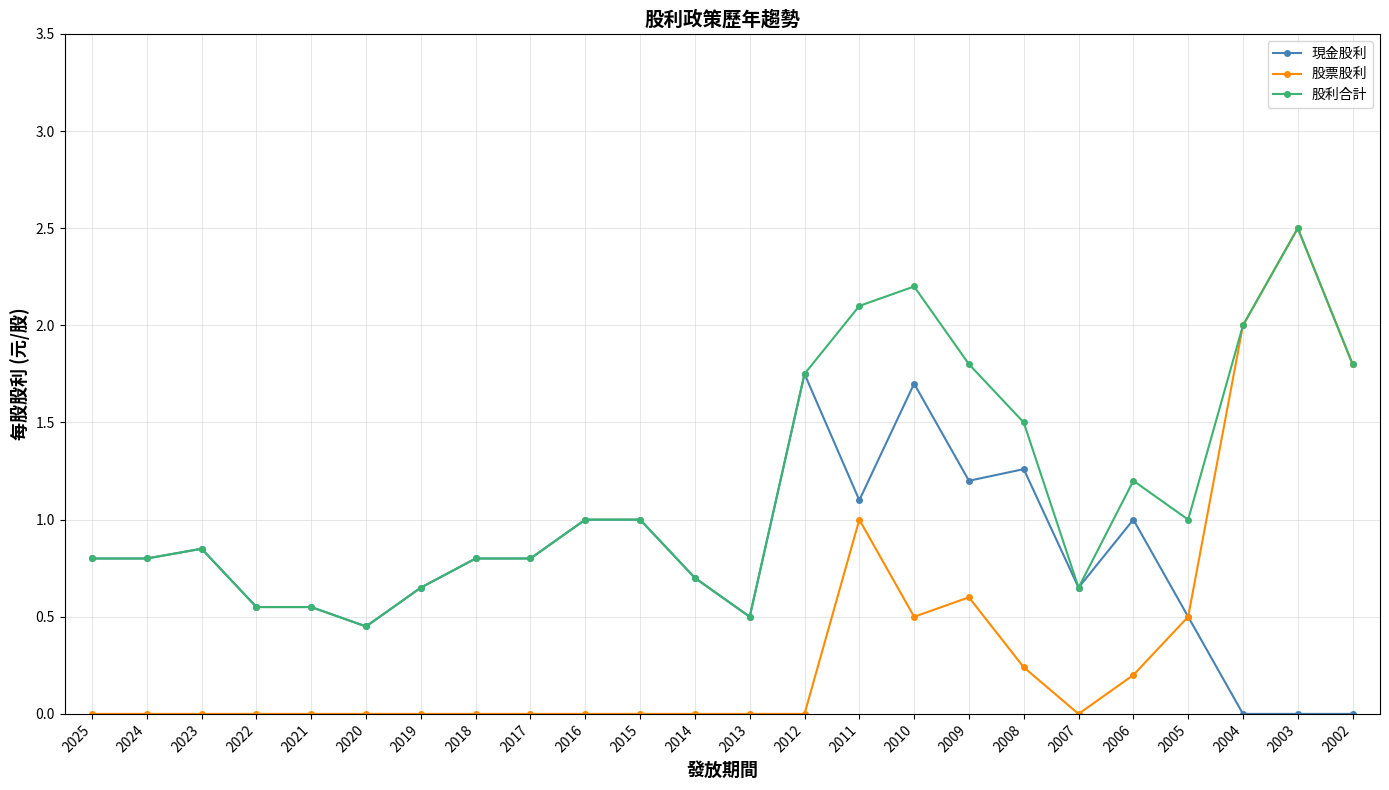

Which category has the highest value across all series?

2003